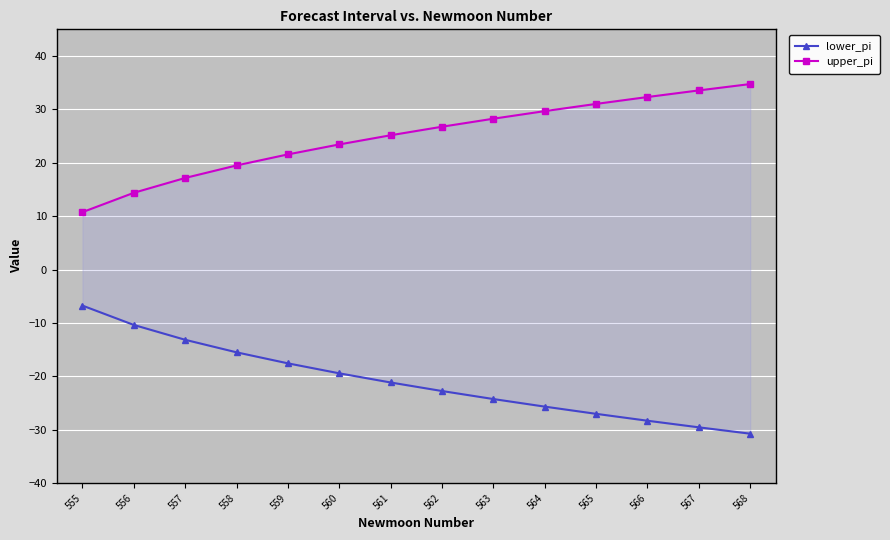

Which series changed the most between 556 and 560?

lower_pi